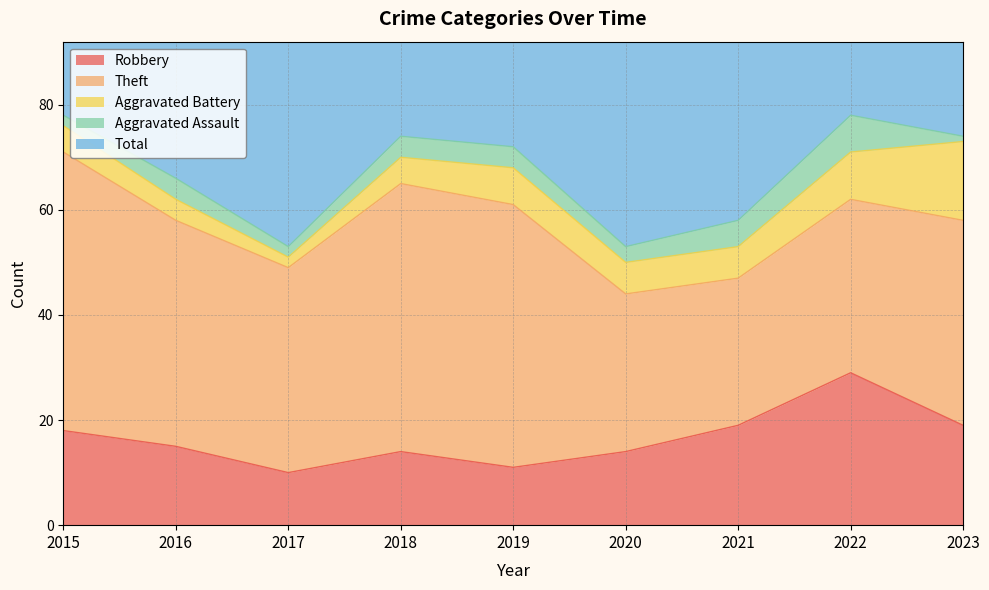

Which series has the widest spread of values?

Total